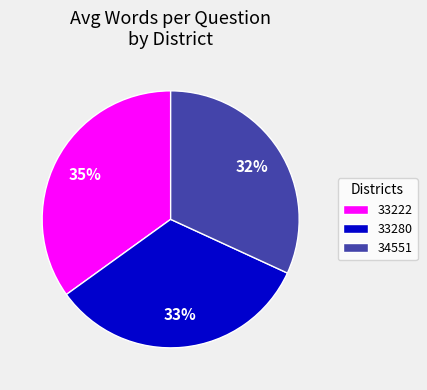

Which has a higher value, 34551 or 33280?

33280